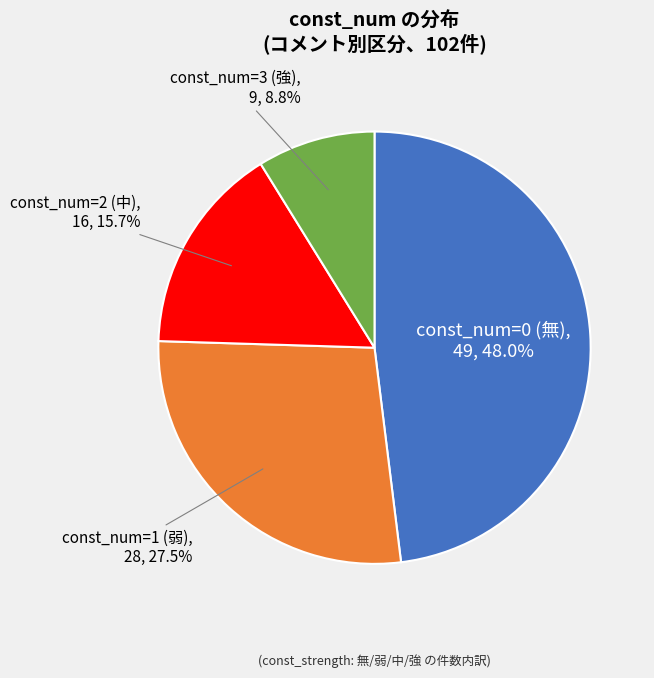

Is there any slice that represents more than half of the pie?

No